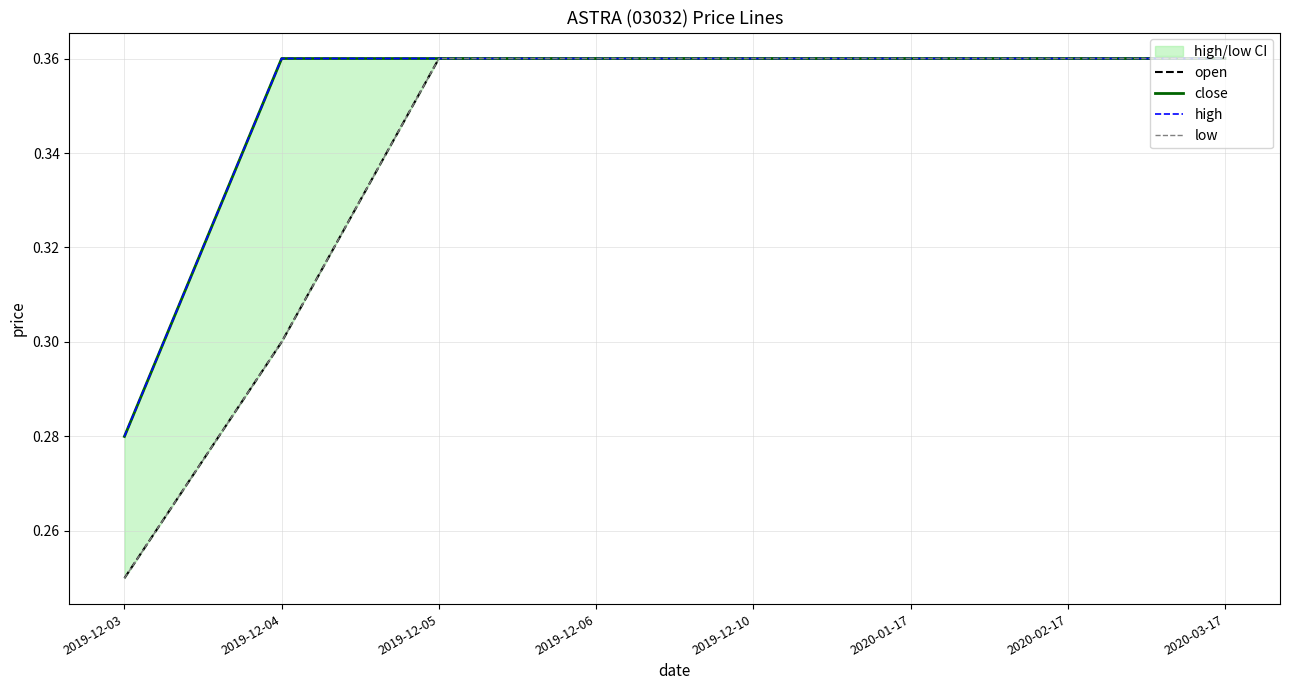

Count the close values in the range 0 to 1.

8